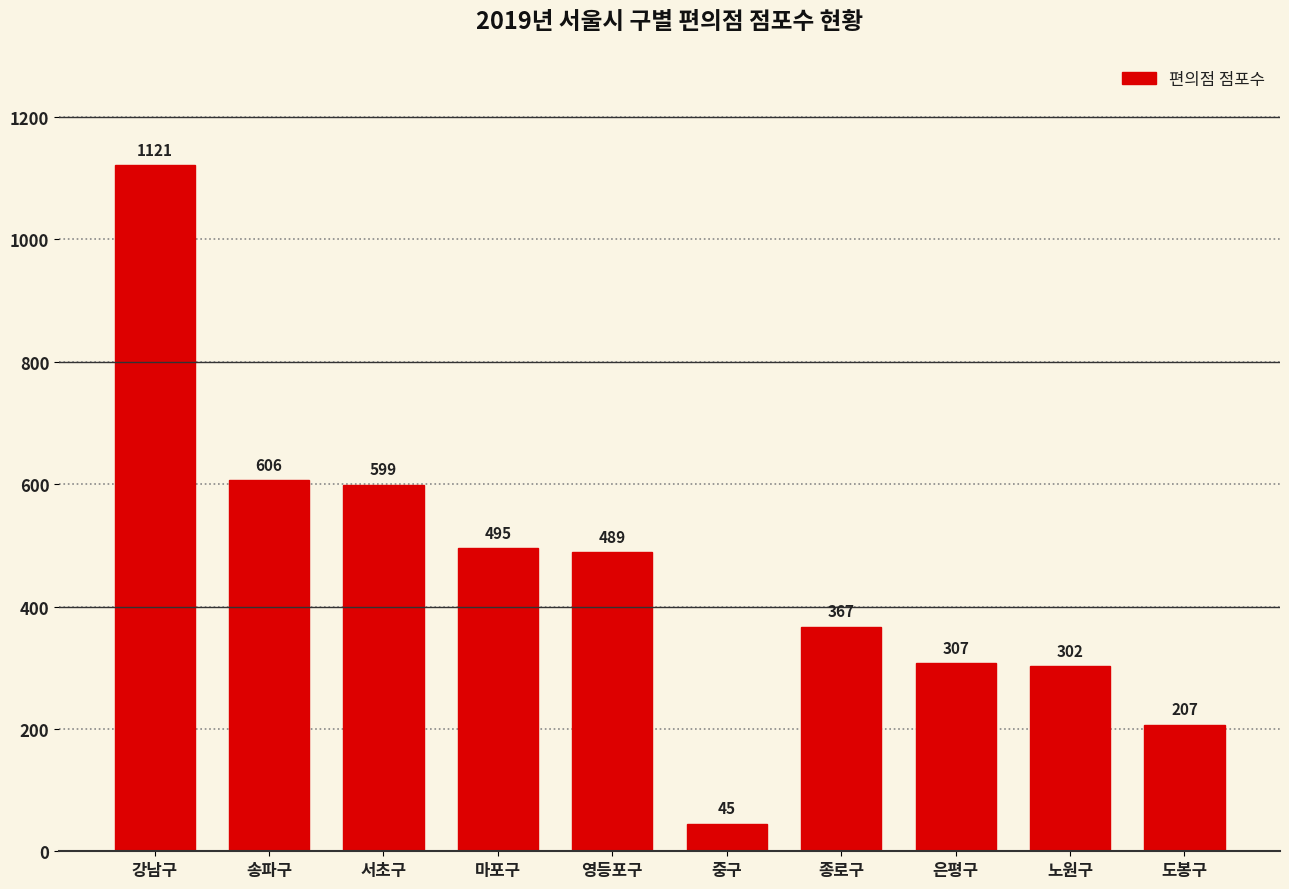

How many categories are shown in the chart?

10